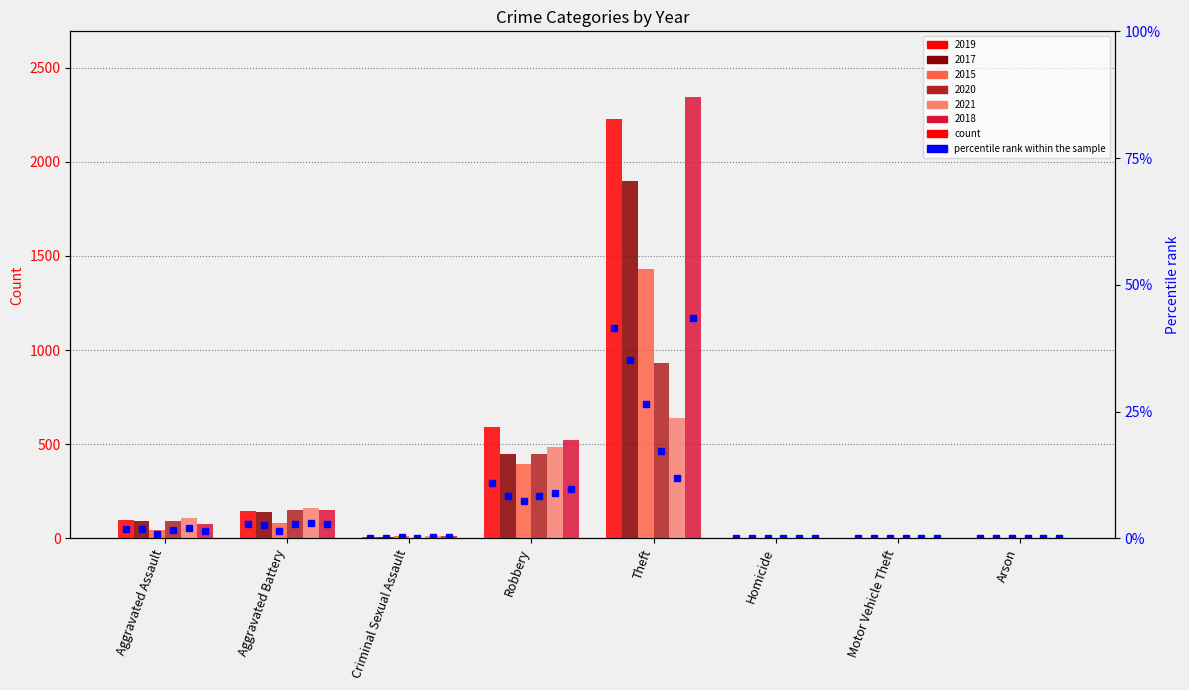

Are the bars horizontal?

No